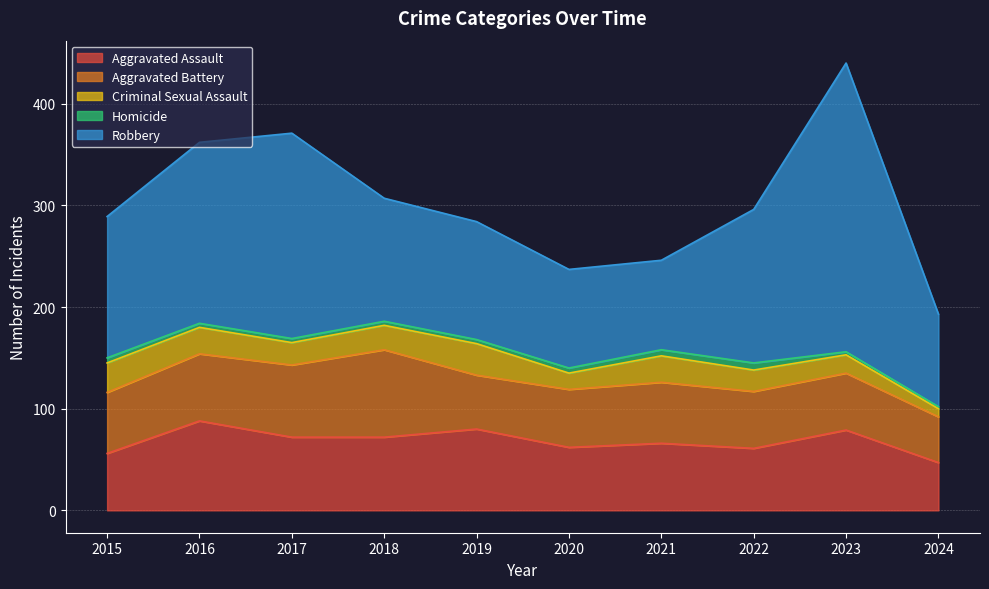

The Criminal Sexual Assault series shows 44 at 2019. True or false?

False